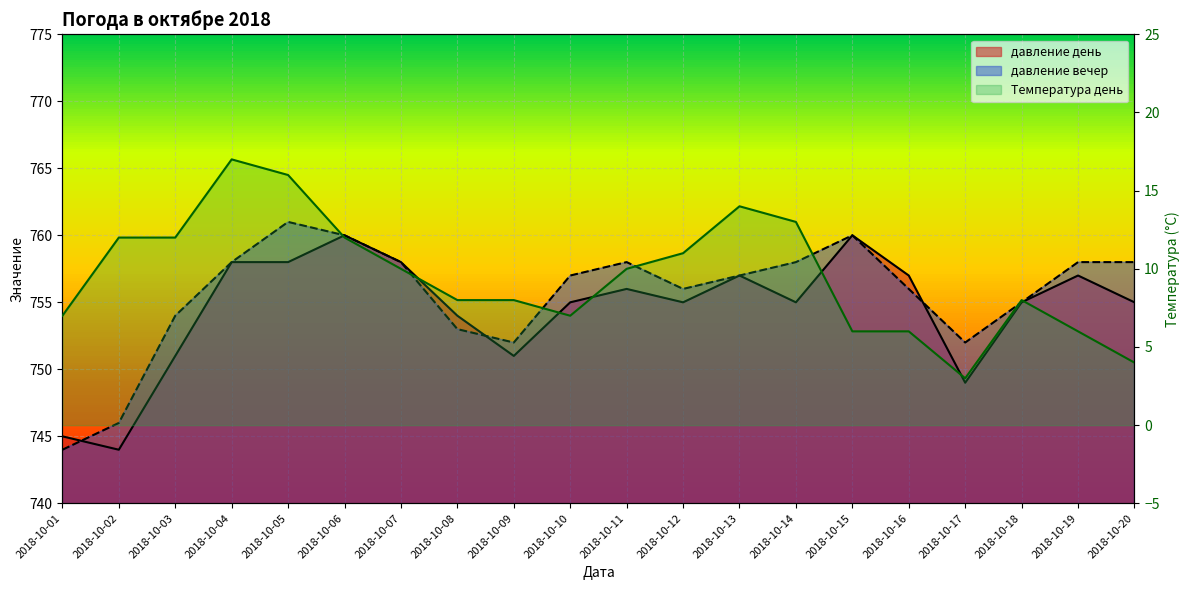

Which series changed the most between 2018-10-10 and 2018-10-17?

давление день